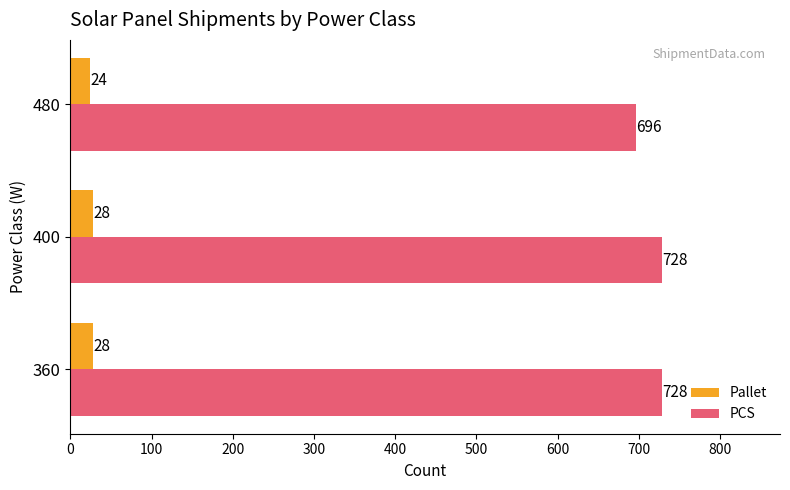

Which series has the largest range (max minus min)?

PCS